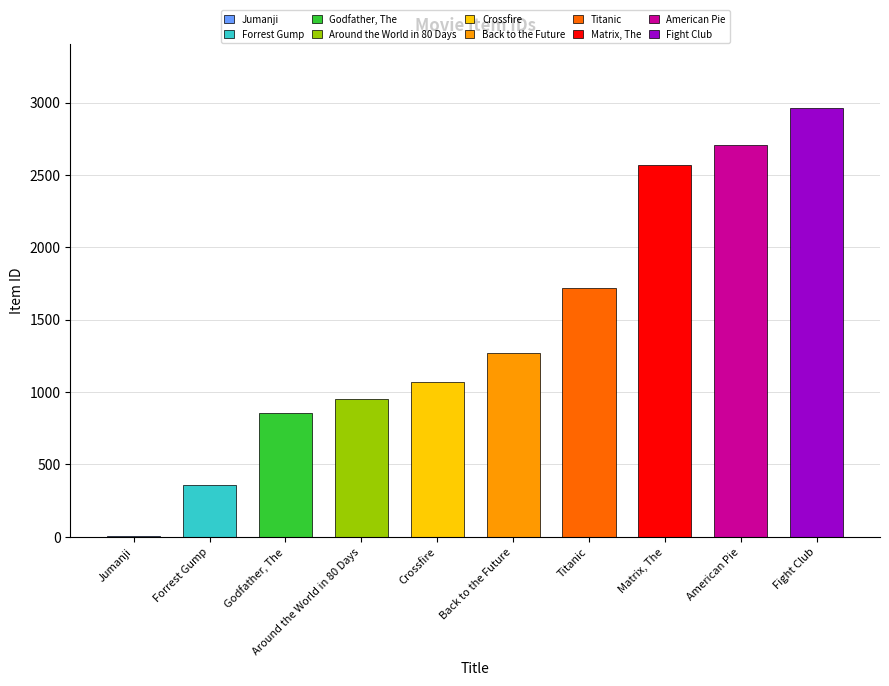

What position from the left is Around the World in 80 Days?

4